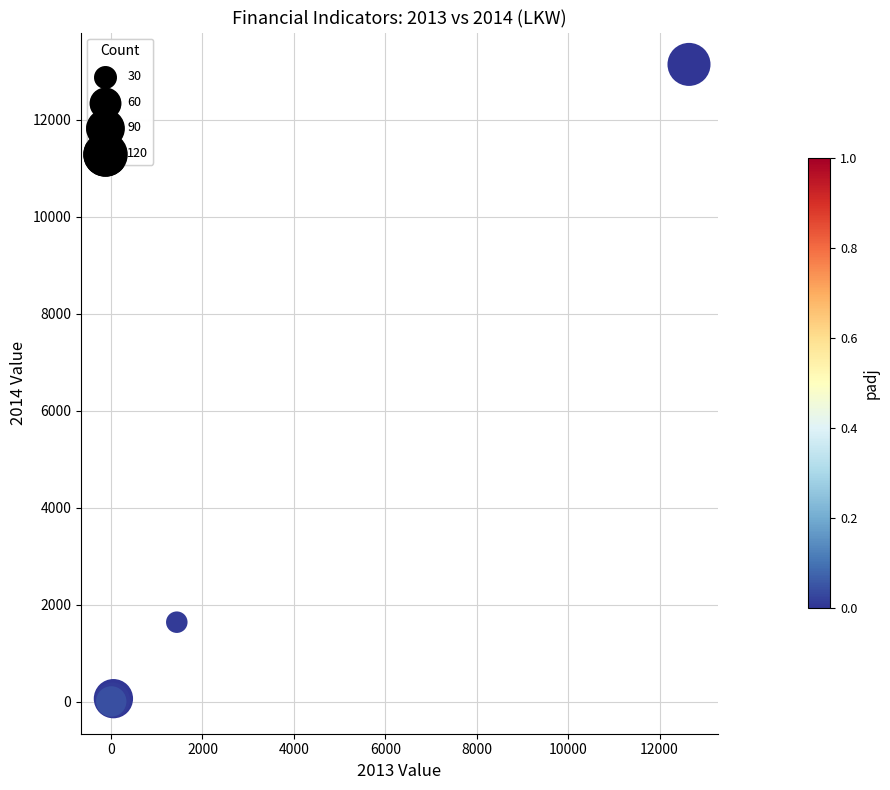

What Y value in the scatter plot is closest to 6568?

1639.5